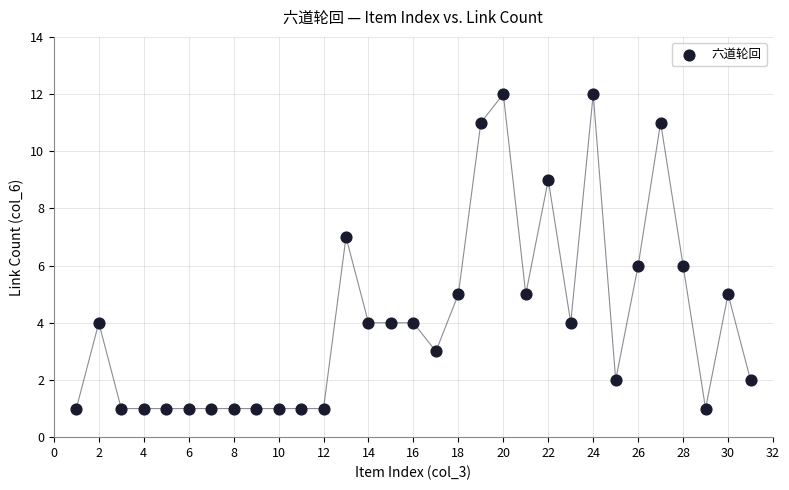

What is the range of X values (max minus min)?

30